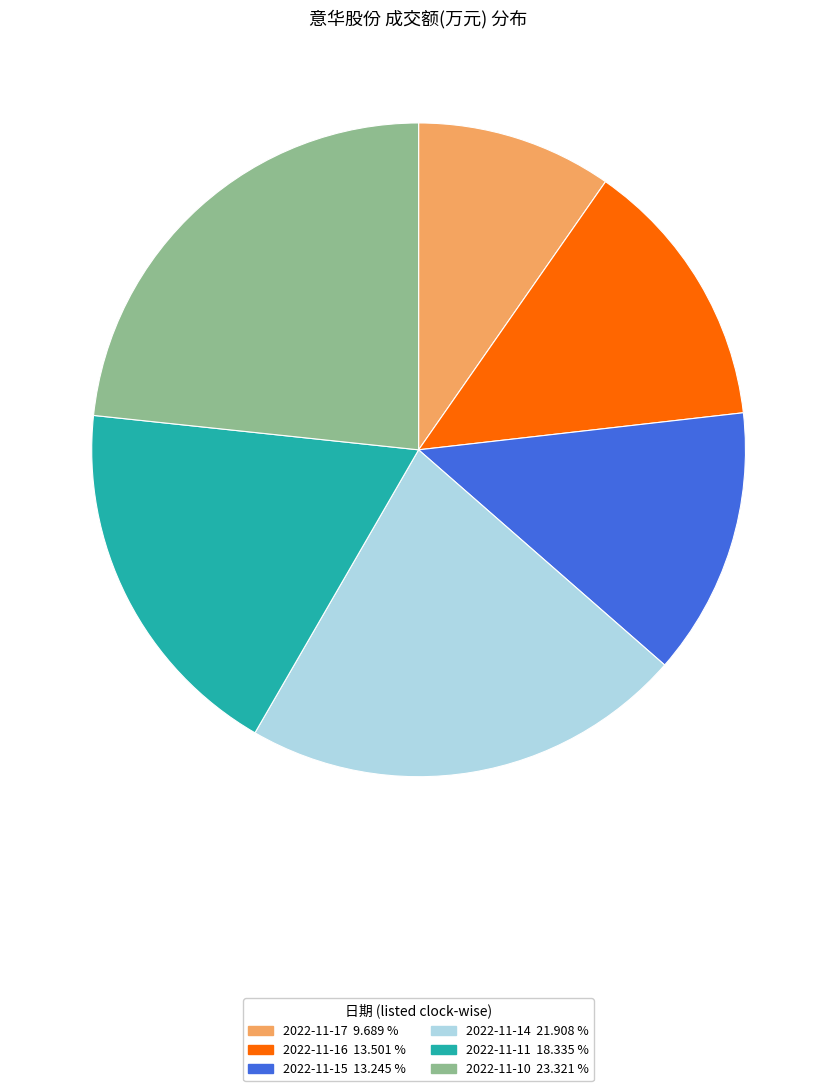

Do 2022-11-11 and 2022-11-15 together represent more than half of the pie?

No